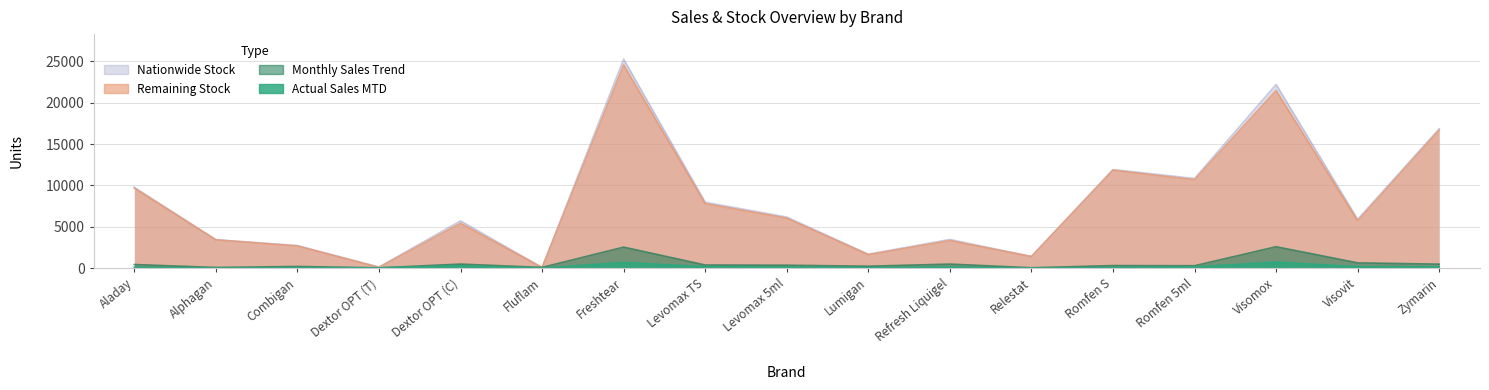

The Remaining Stock series shows 11843 at Romfen S. True or false?

True